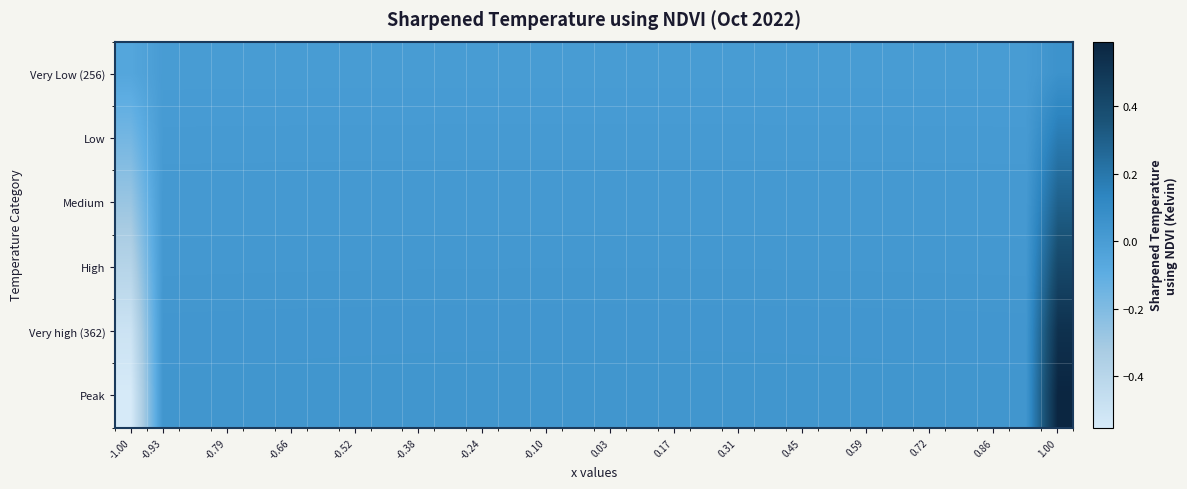

How many categories are shown in the chart?

30